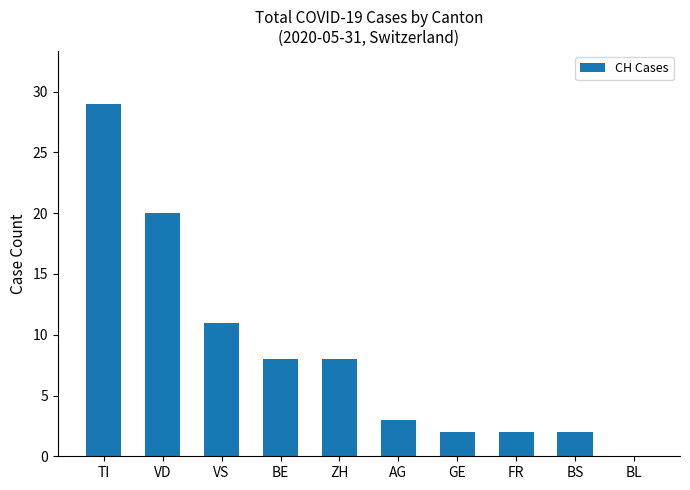

Reading left to right, list all the values displayed in this chart.

TI=29	VD=20	VS=11	BE=8	ZH=8	AG=3	GE=2	FR=2	BS=2	BL=0